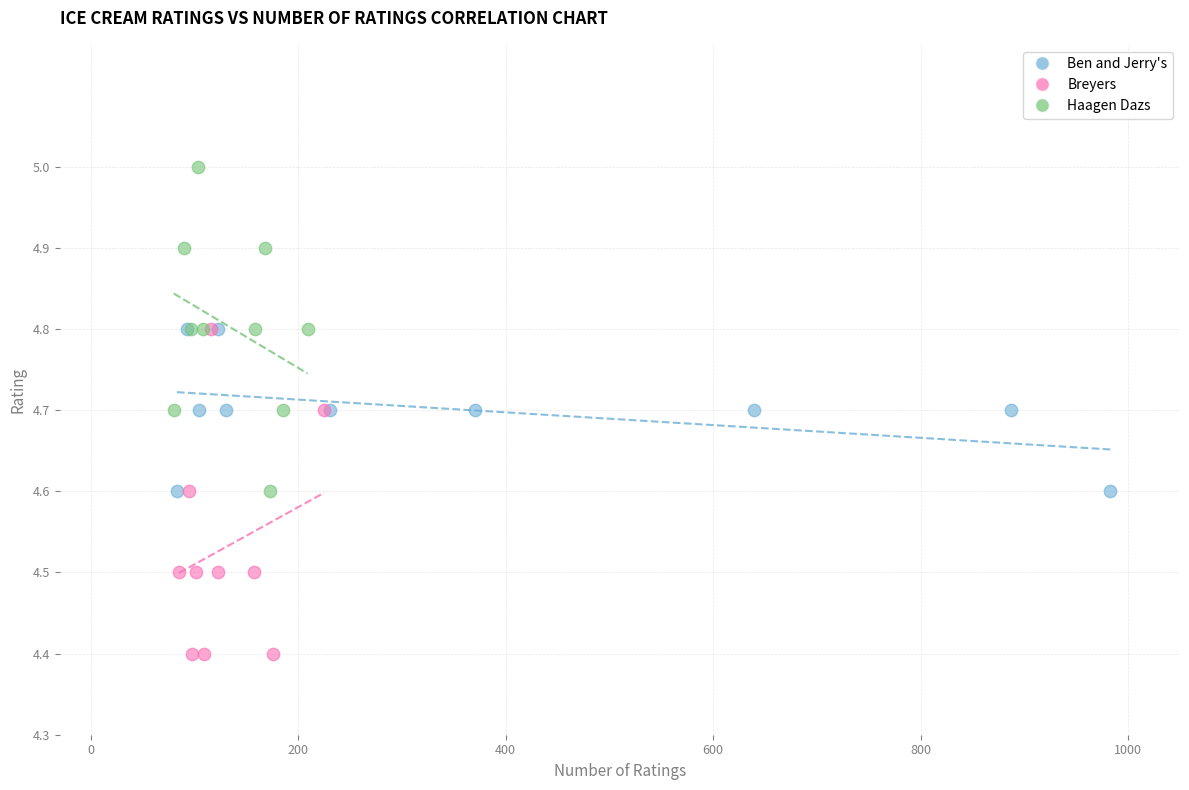

Which series contains the lowest Y value?

Breyers